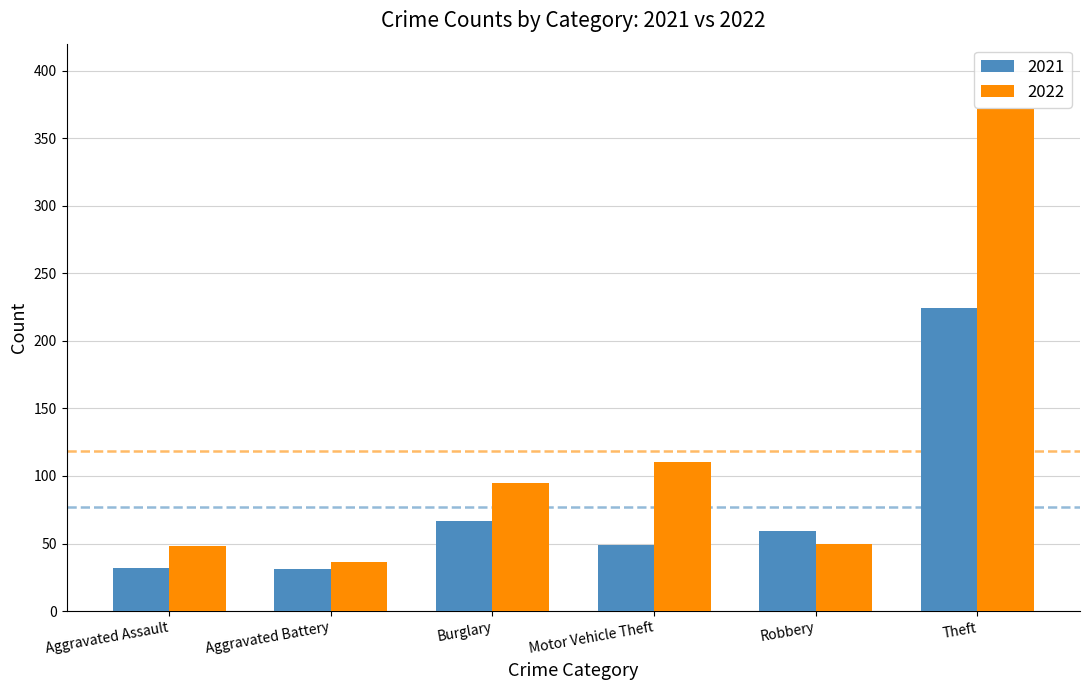

What is the difference between the highest and lowest values at Motor Vehicle Theft?

61